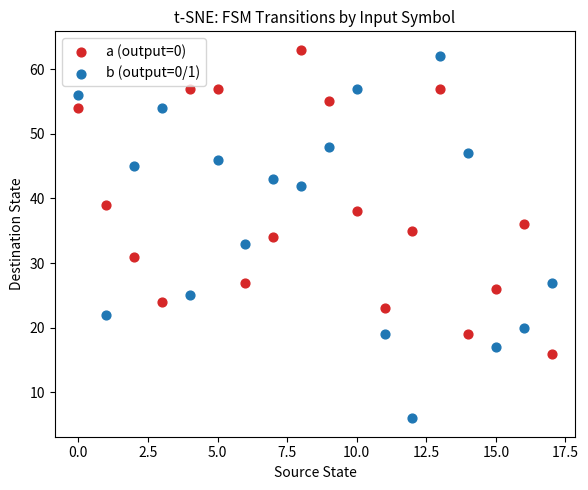

What are all the series names shown in the legend?

a (output=0), b (output=0/1)